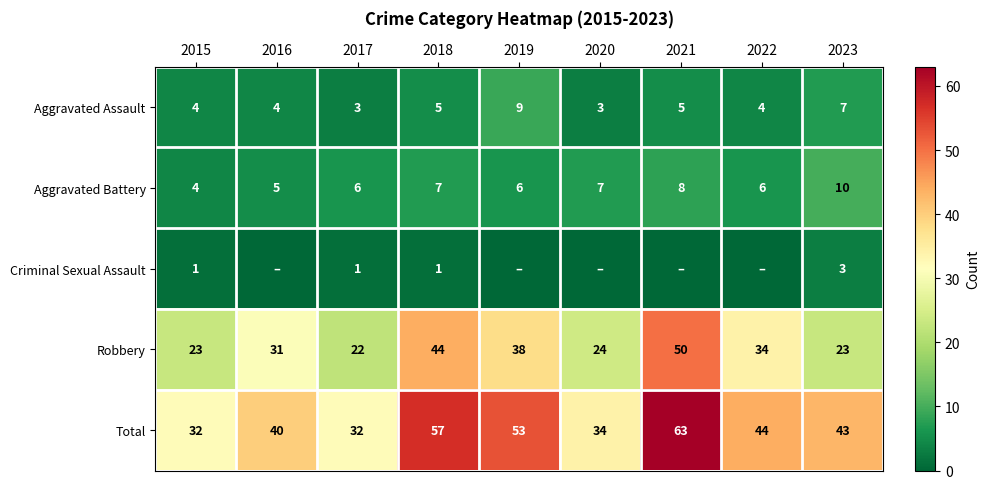

Where does the Total series first go above 43?

2018